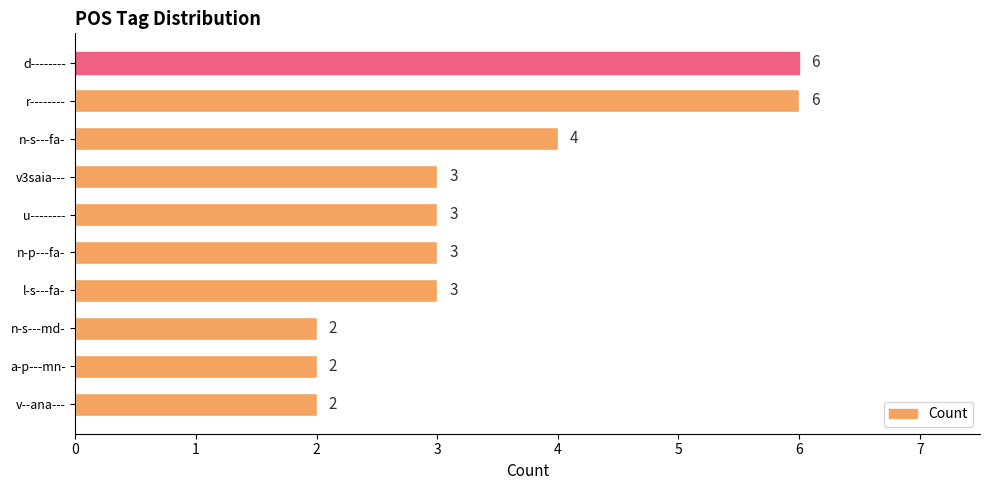

What is the label of the 1st bar from the top?

d--------